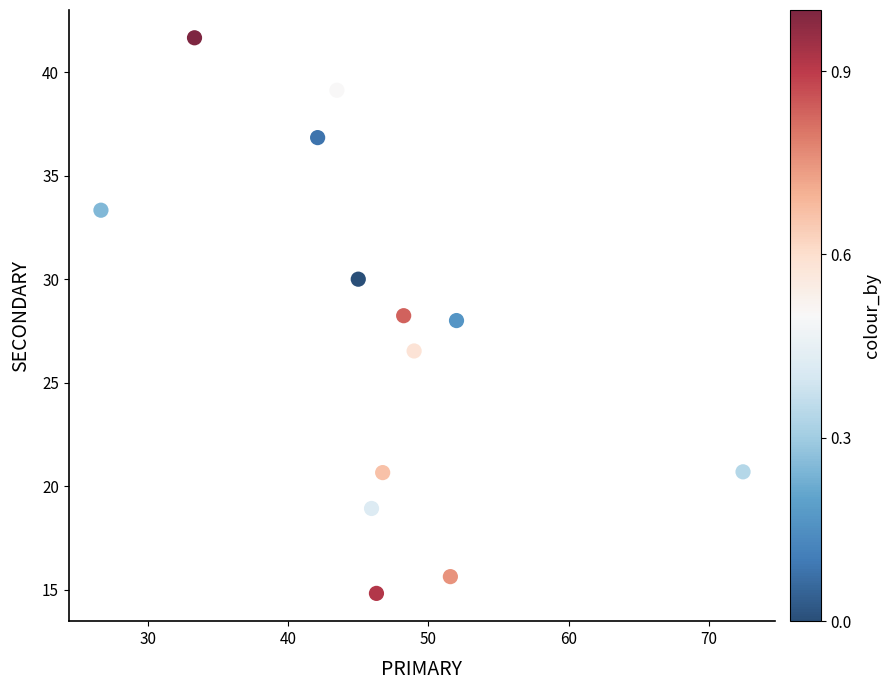

What is the range of Y values (max minus min)?

26.9